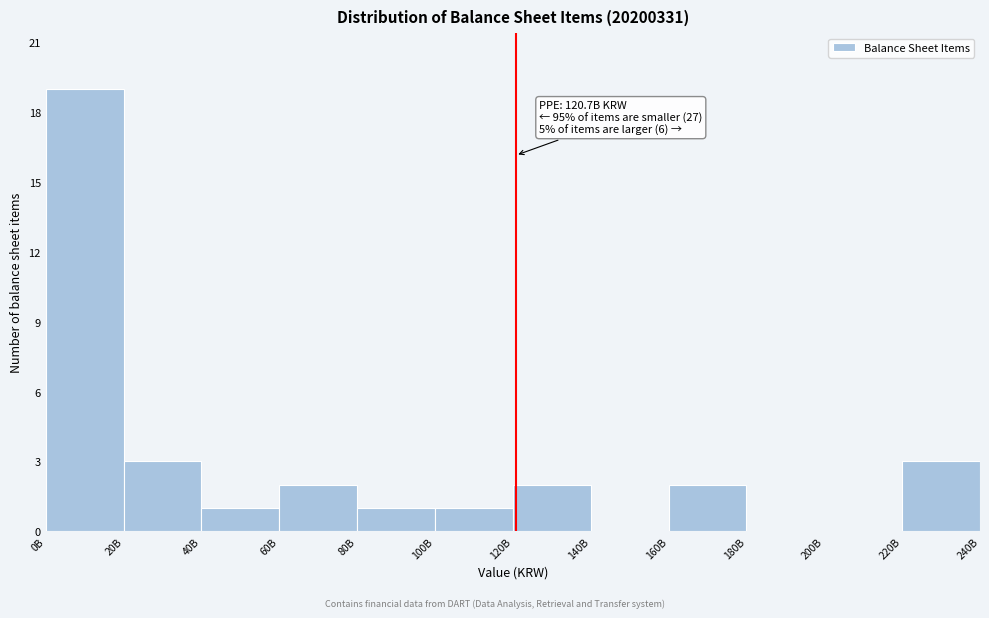

Reading left to right, list all the values displayed in this chart.

0B=19	20B=3	40B=1	60B=2	80B=1	100B=1	120B=2	140B=0	160B=2	180B=0	200B=0	220B=3